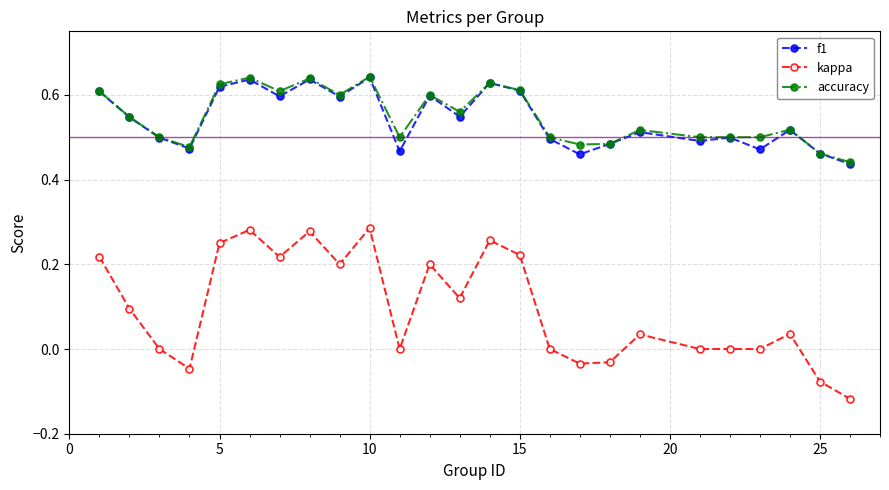

What is the sum of all kappa values?

2.4